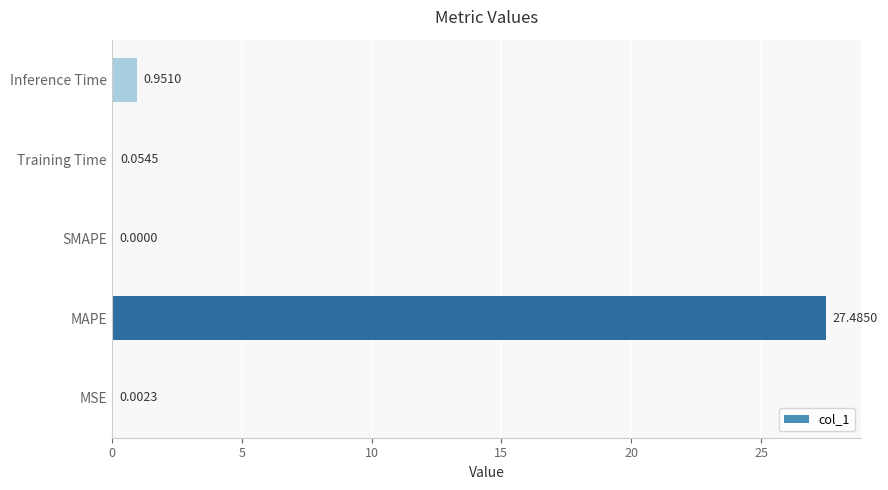

Which label corresponds to the largest value in the chart?

MAPE